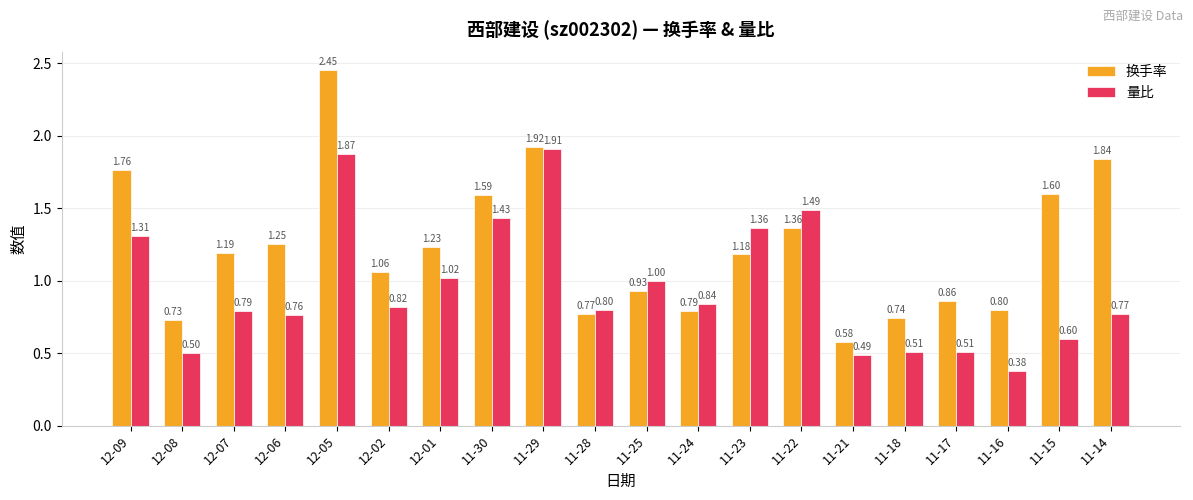

What is the average value of the 量比 series?

1.0